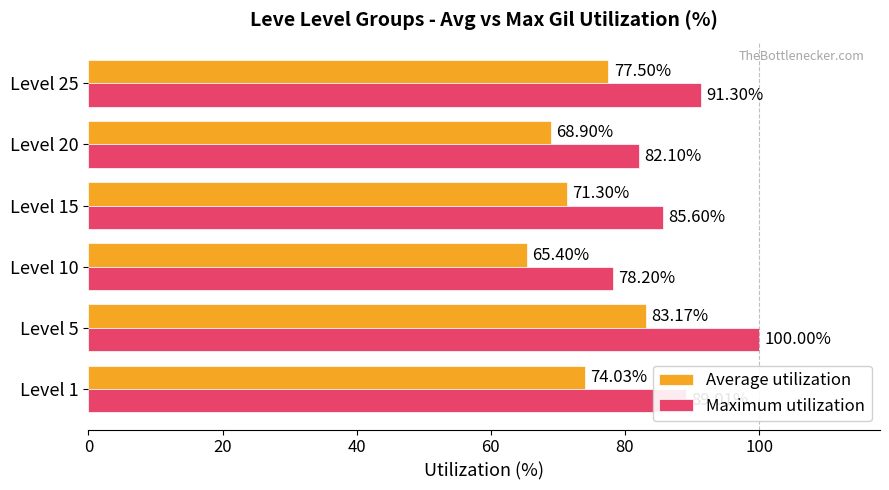

What is the average value of the Average utilization series?

73.4